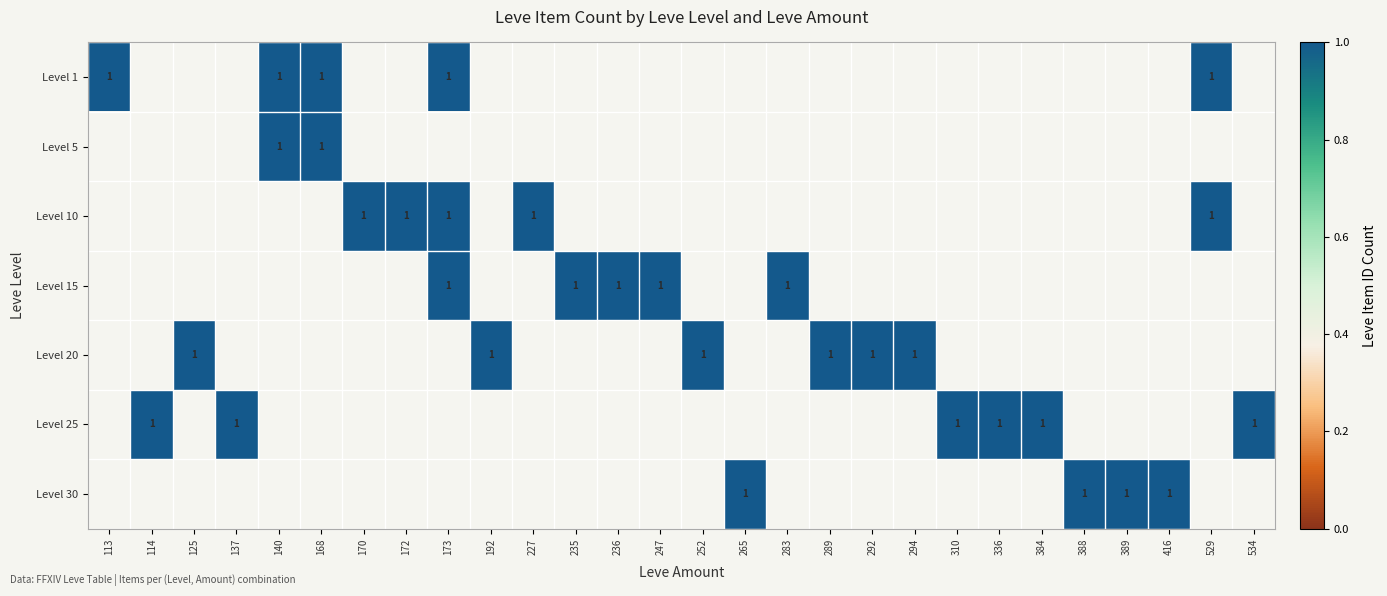

At 113, list the series in order from largest to smallest.

1, 5, 10, 15, 20, 25, 30